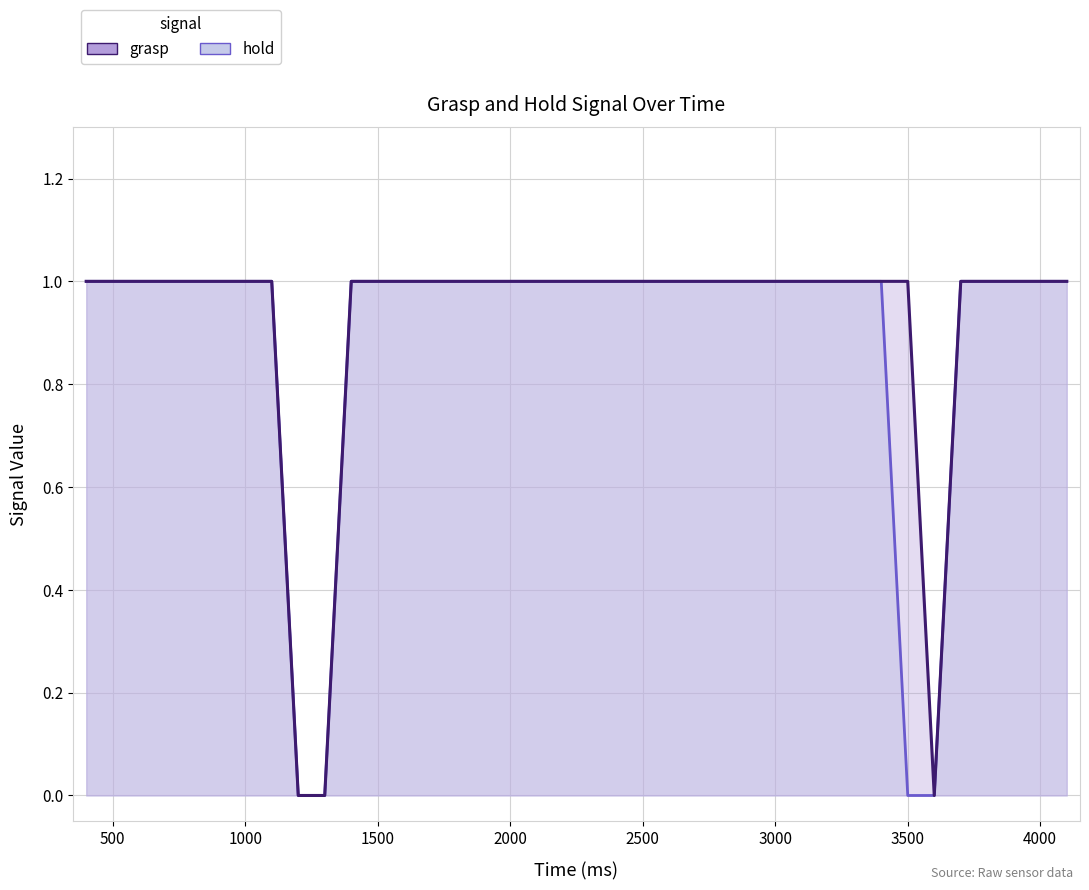

Reading left to right, transcribe all the data shown in this chart.

hold: 1	1	1	1	1	1	1	1	0	0	1	1	1	1	1	1	1	1	1	1	1	1	1	1	1	1	1	1	0	0	1	1	1	1	1
grasp: 1	1	1	1	1	1	1	1	0	0	1	1	1	1	1	1	1	1	1	1	1	1	1	1	1	1	1	1	1	0	1	1	1	1	1